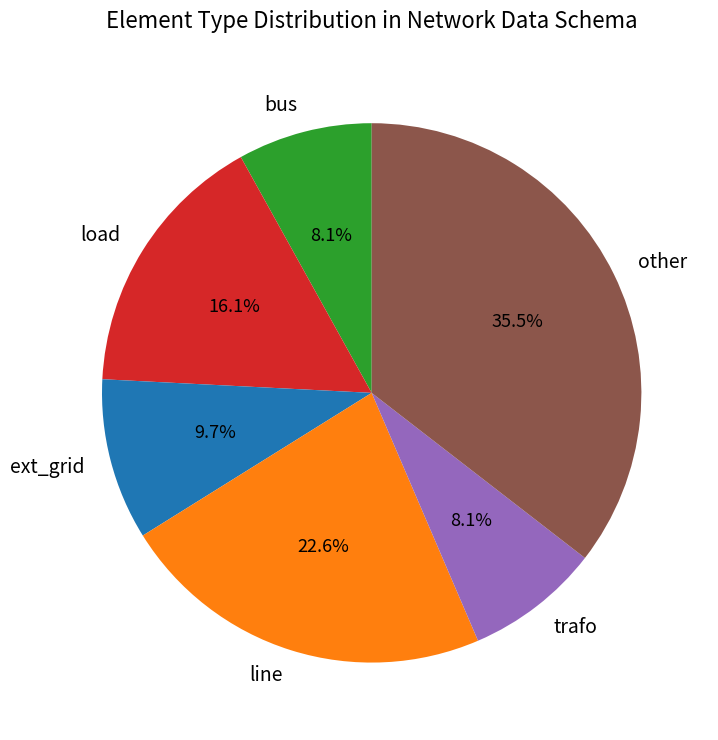

To the nearest percent, what is the average slice percentage?

17%